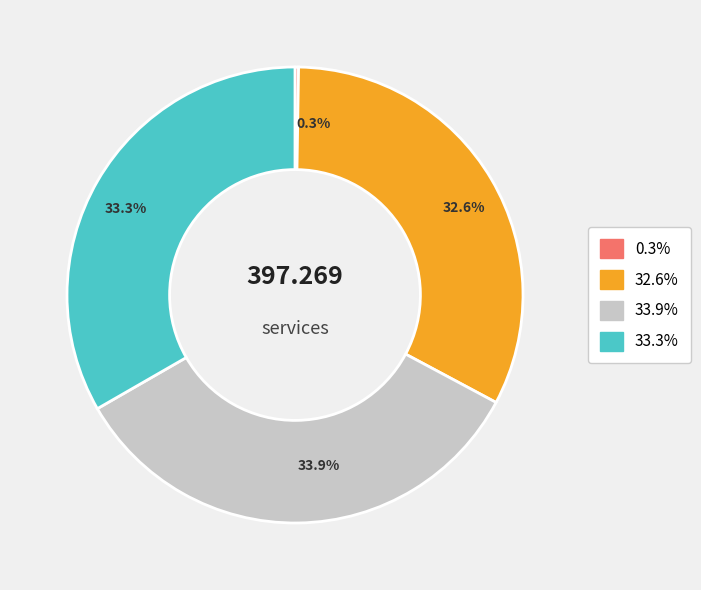

Is there a majority slice in this chart?

No